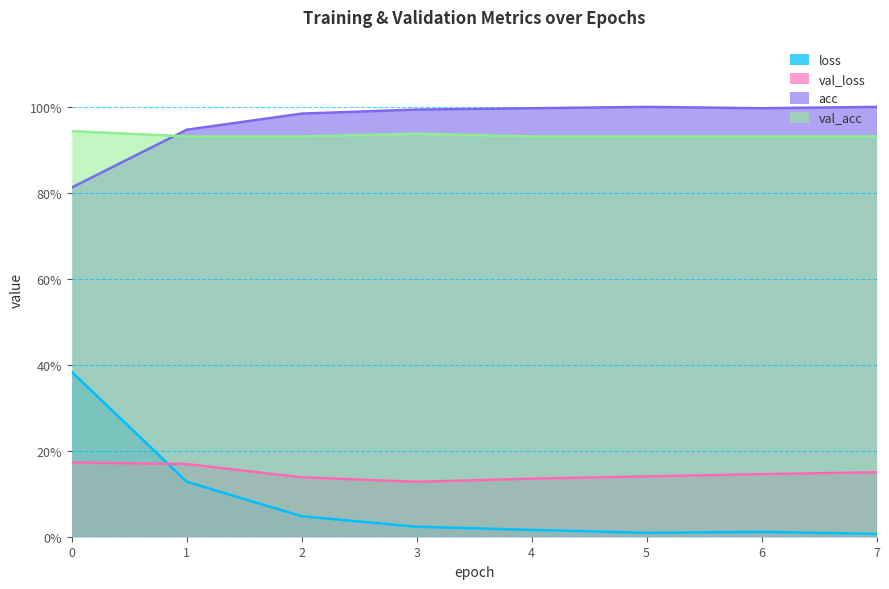

What are all the series names shown in the legend?

loss, val_loss, acc, val_acc